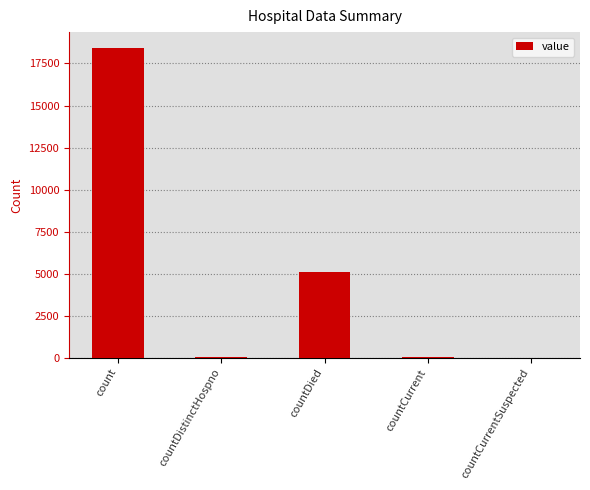

Does the chart contain stacked bars?

No